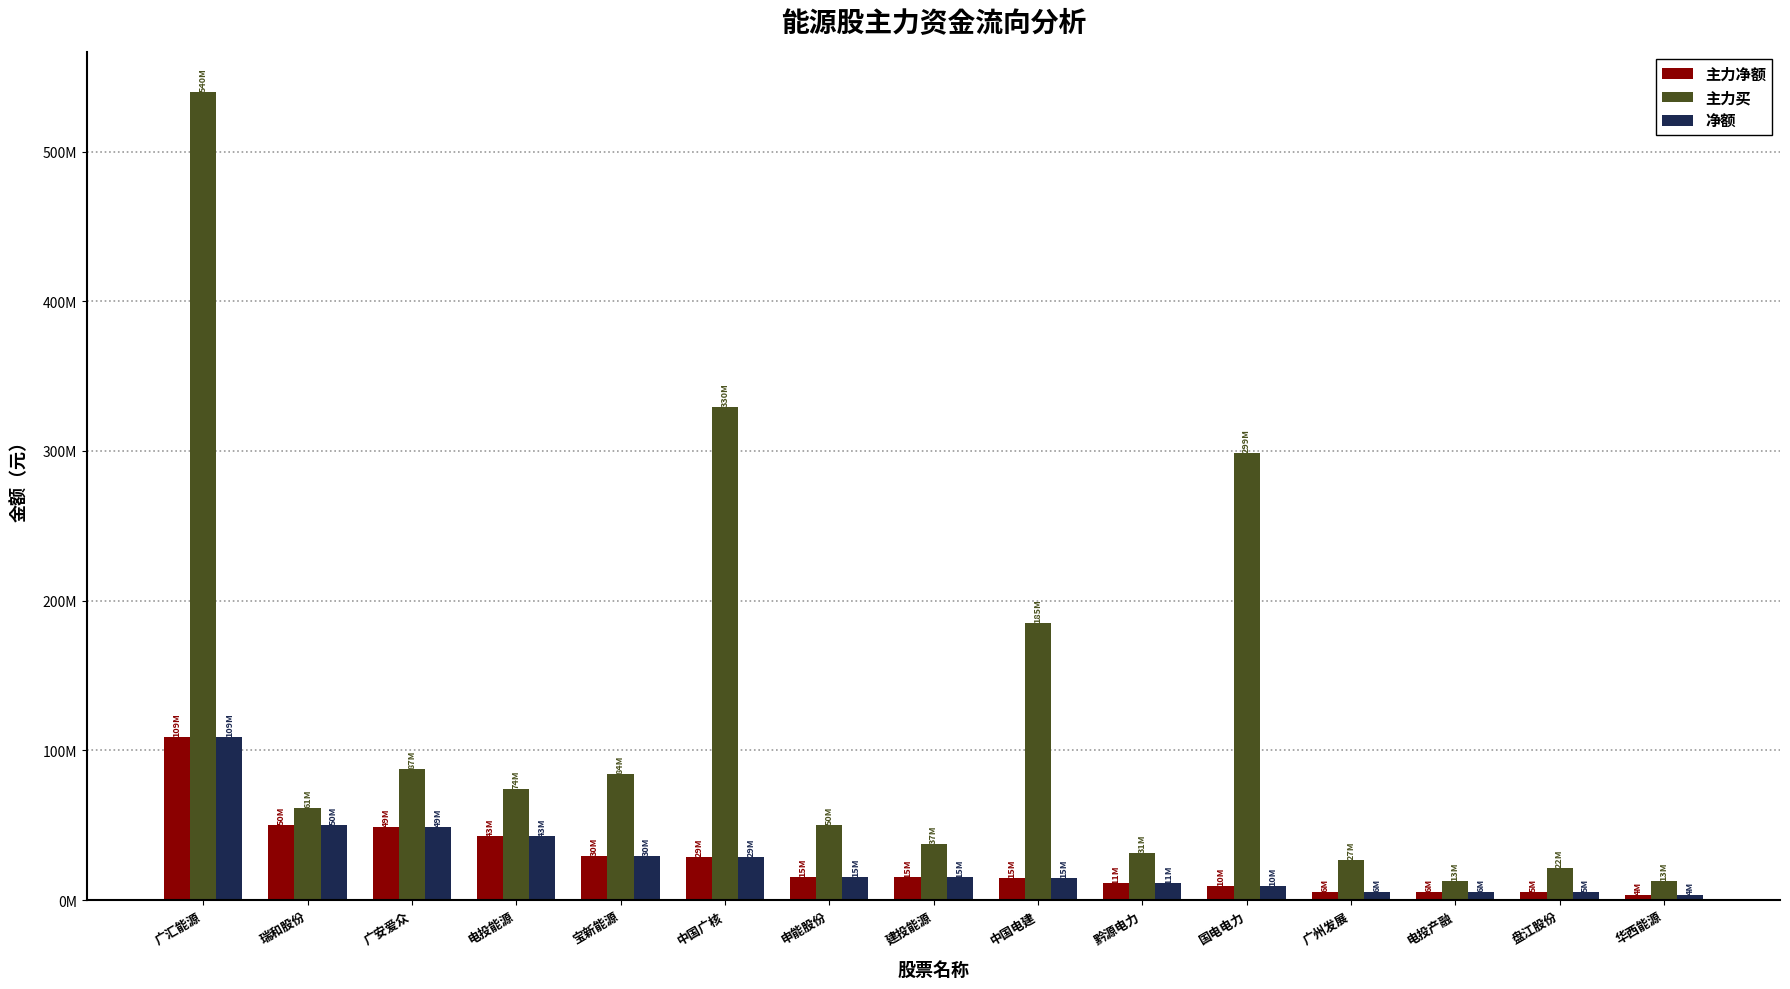

What is the highest value of the 主力买 series?

539608477